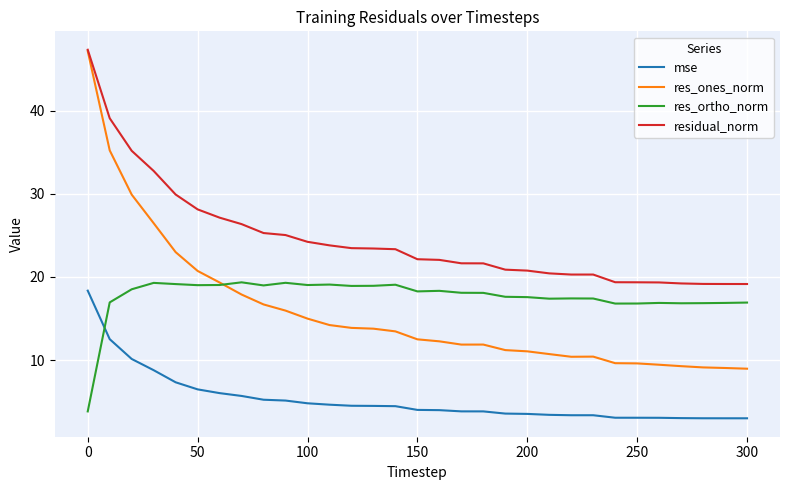

True or false: mse and res_ortho_norm cross at least once.

True